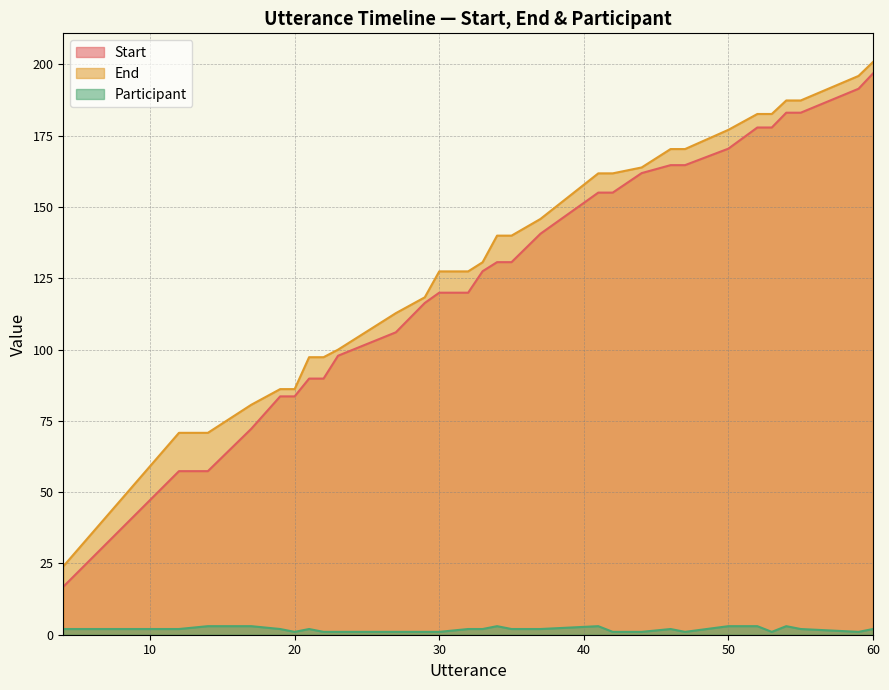

True or false: Start has a value of 16.8 at 4.

True